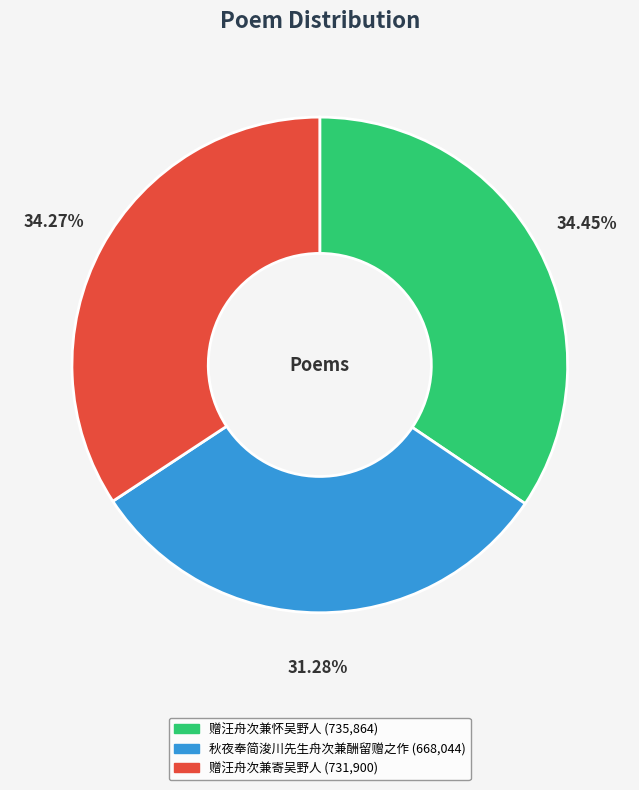

To the nearest percent, what portion does 赠汪舟次兼寄吴野人 represent?

34%